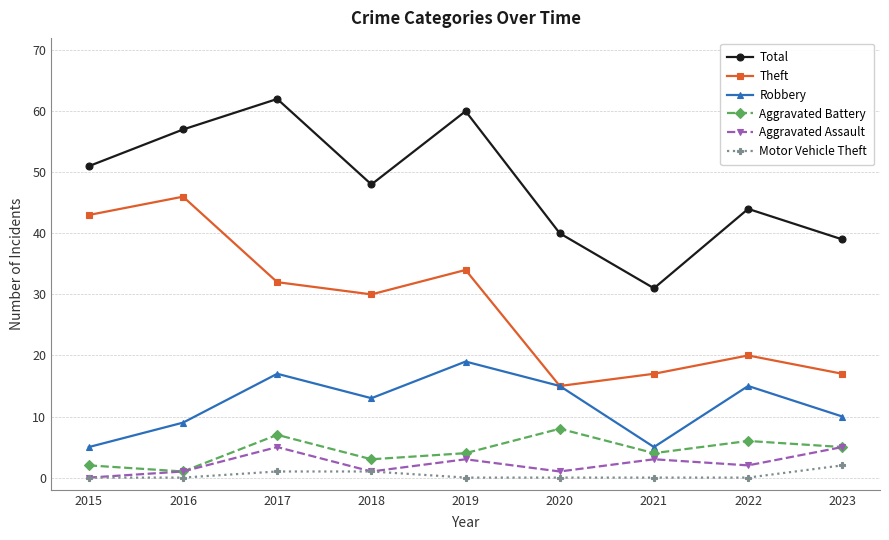

What is the highest value of the Aggravated Assault series?

5